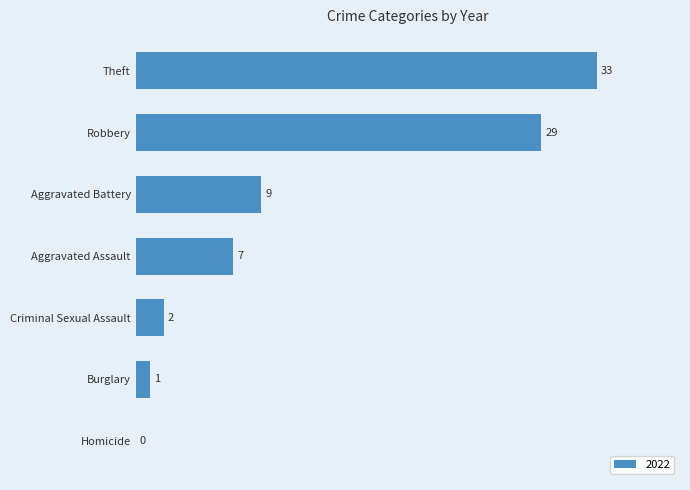

Which label corresponds to the largest value in the chart?

Theft